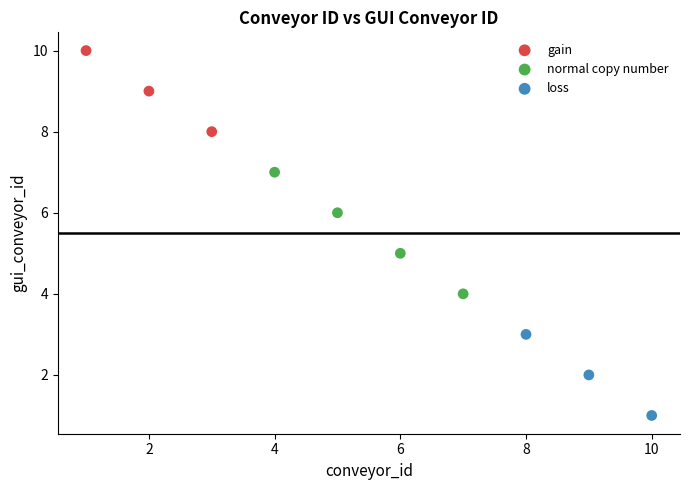

Which series reaches the maximum Y coordinate?

gain